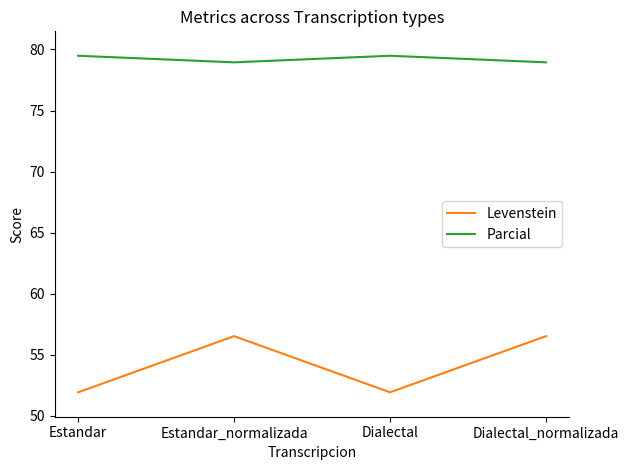

True or false: Parcial and Levenstein cross at least once.

False